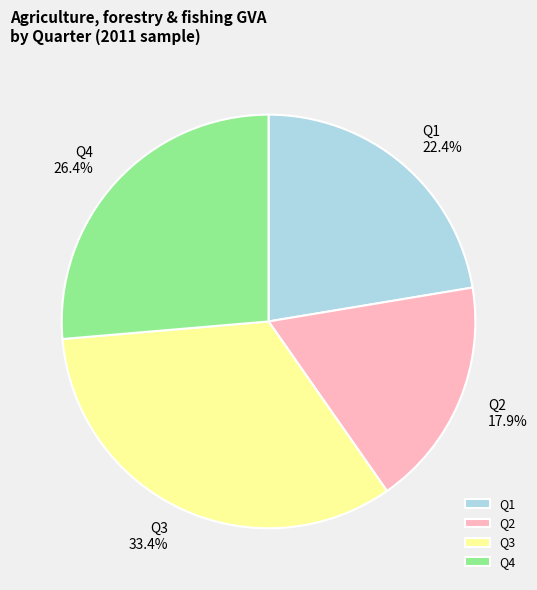

To the nearest percent, what is the difference between the Q4 and Q1 slice percentages?

4%